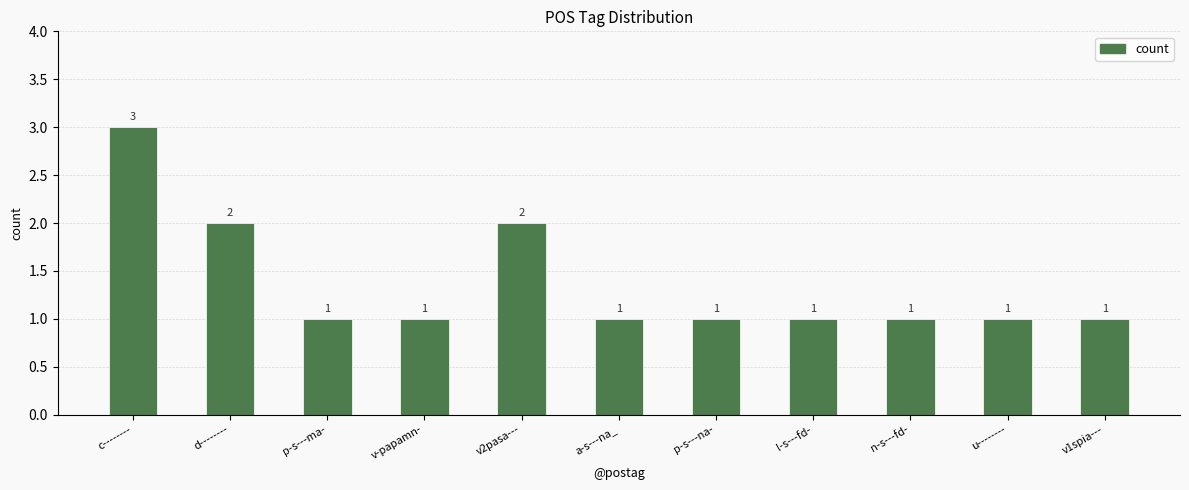

What is the difference between the maximum and minimum values?

2